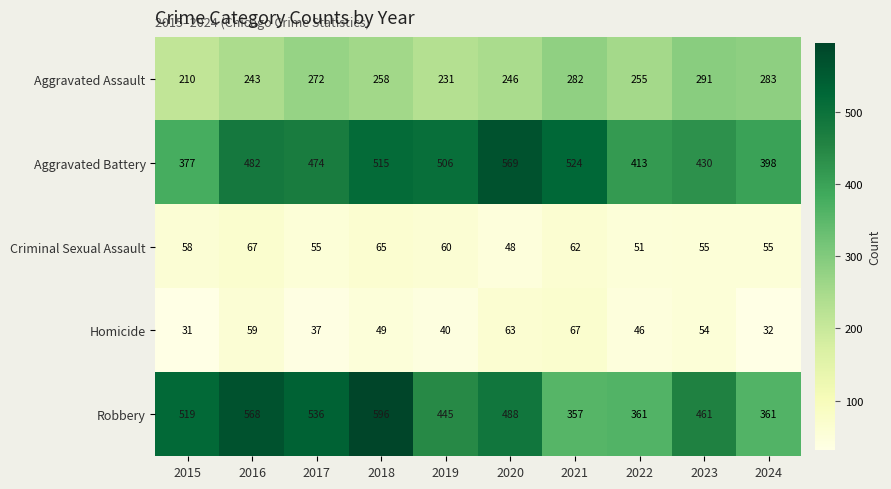

What is the highest value of the Criminal Sexual Assault series?

67